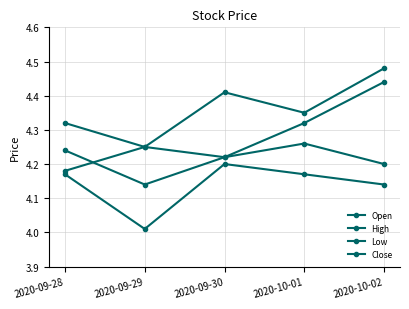

Reading right to left, extract all data points from this chart.

Open: 2020-10-02=4.2	2020-10-01=4.3	2020-09-30=4.2	2020-09-29=4.2	2020-09-28=4.2
High: 2020-10-02=4.5	2020-10-01=4.3	2020-09-30=4.4	2020-09-29=4.2	2020-09-28=4.3
Low: 2020-10-02=4.1	2020-10-01=4.2	2020-09-30=4.2	2020-09-29=4.0	2020-09-28=4.2
Close: 2020-10-02=4.4	2020-10-01=4.3	2020-09-30=4.2	2020-09-29=4.1	2020-09-28=4.2